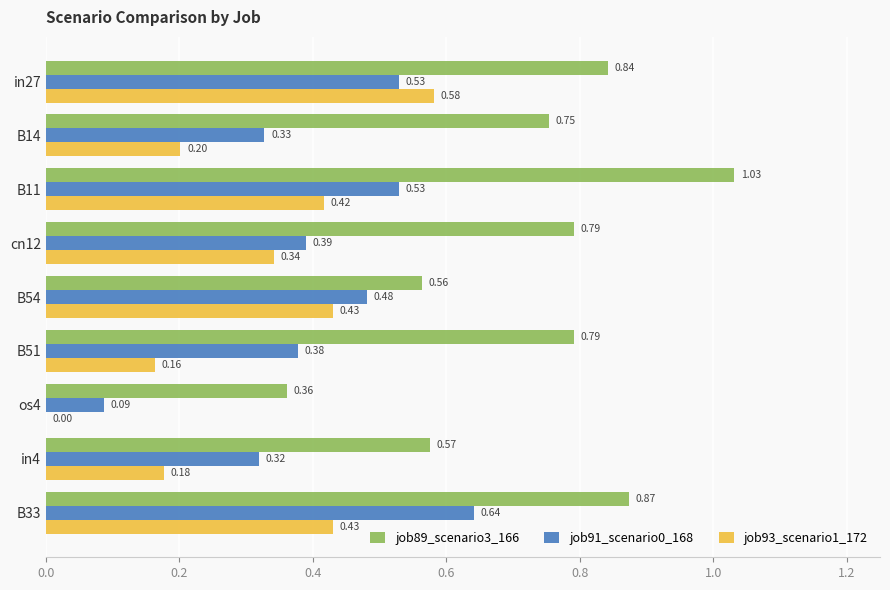

Between B14 and B11, which series saw the biggest shift?

job89_scenario3_166